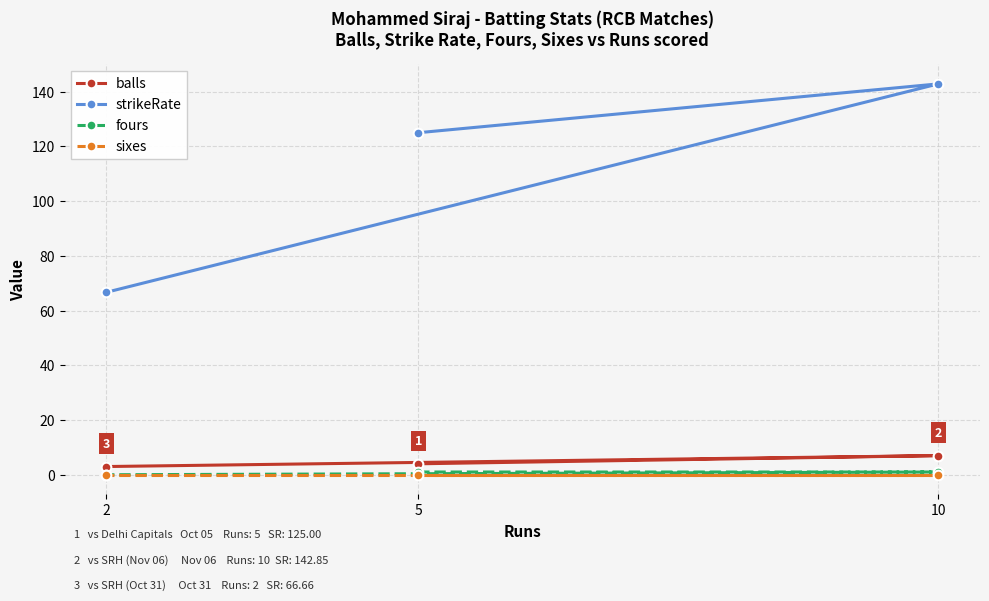

What is the maximum value shown in the chart?

142.8